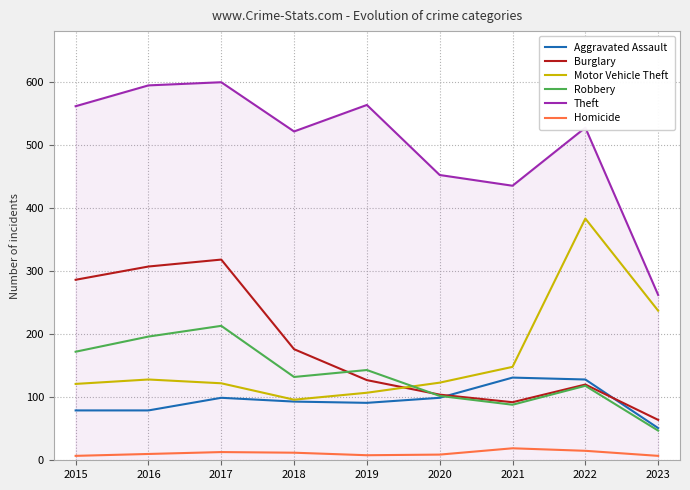

Does the chart display data point markers on the line(s)?

No